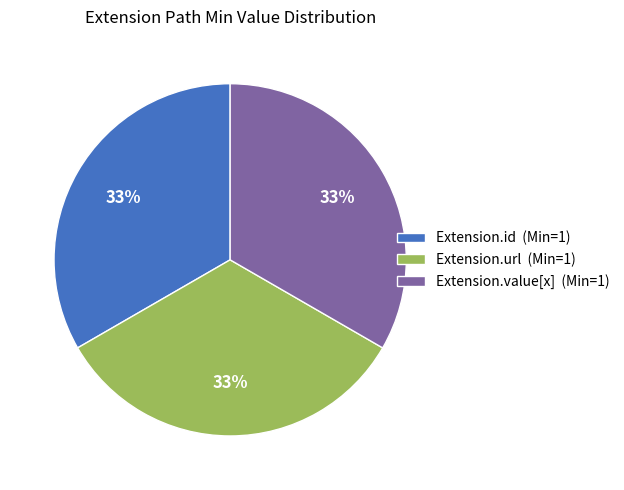

Is there any slice that represents more than half of the pie?

No